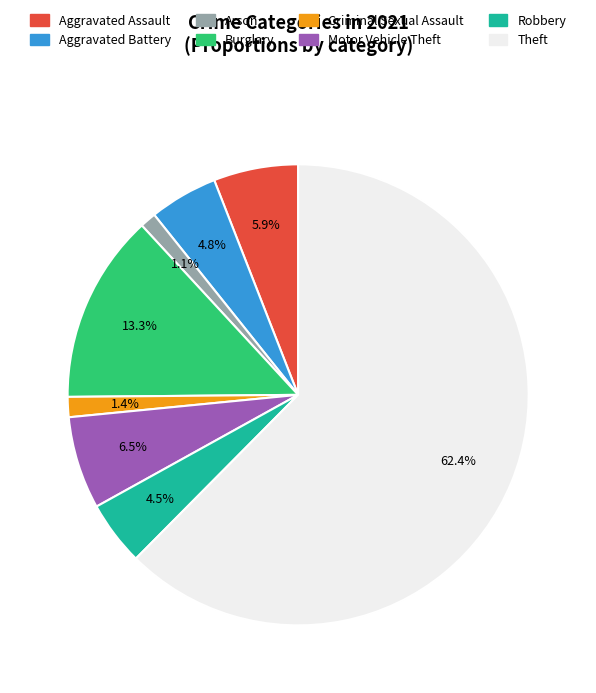

What is the largest slice in the pie chart?

Theft